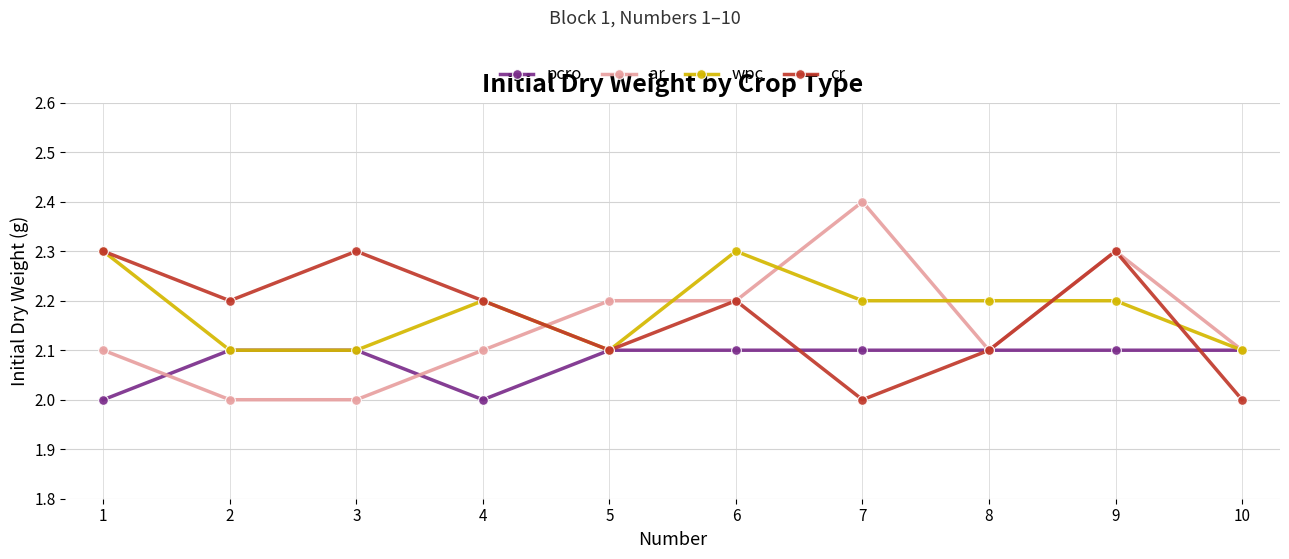

Where is the first local maximum for wpc?

4